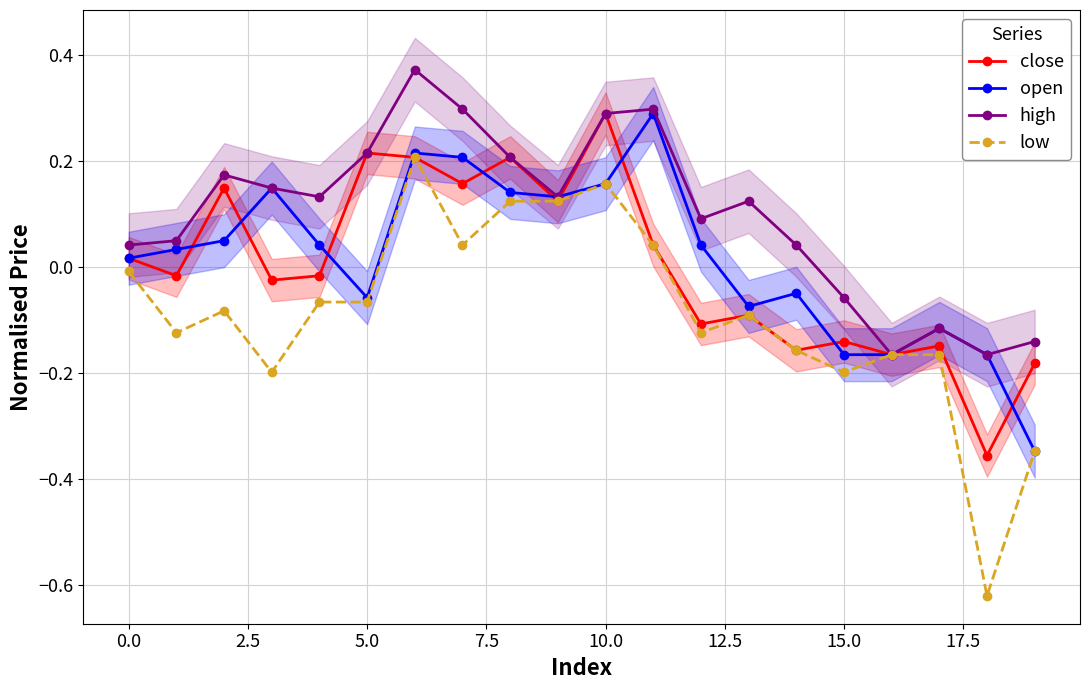

What is the difference between the maximum and second lowest values in the low series?

0.6